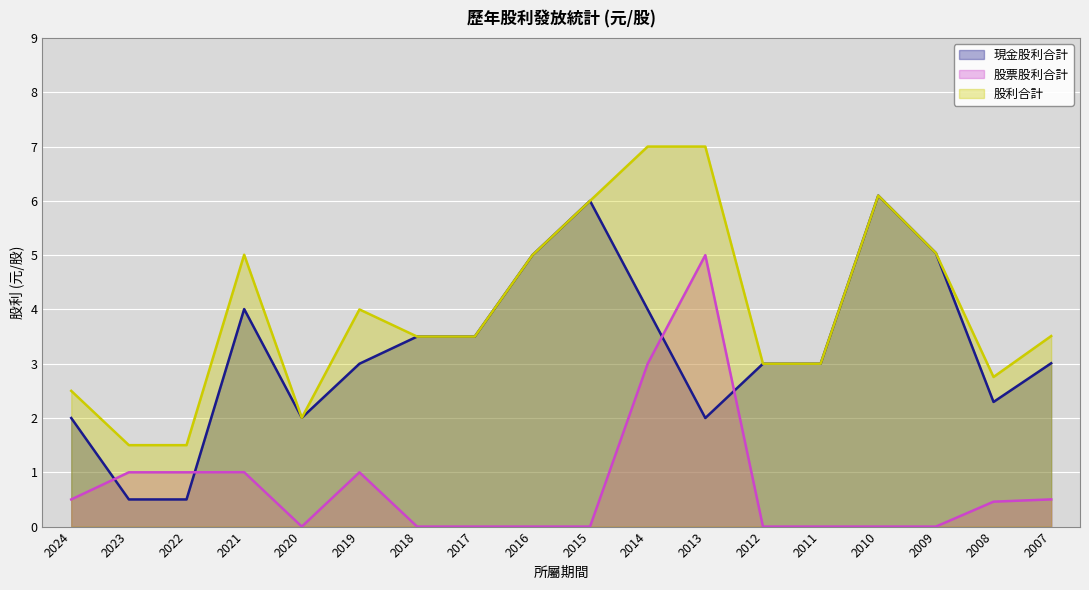

Where is 現金股利合計 nearest to the value 3?

2019